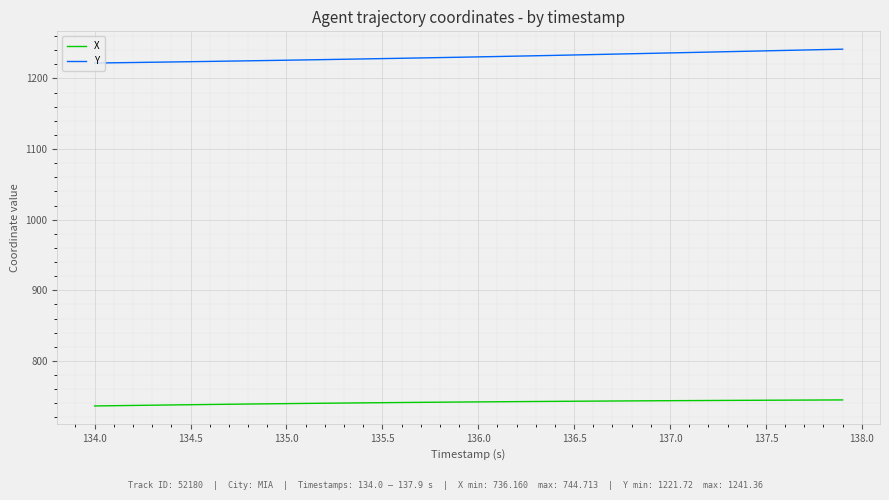

Rank the series by their maximum value, from lowest to highest.

X, Y